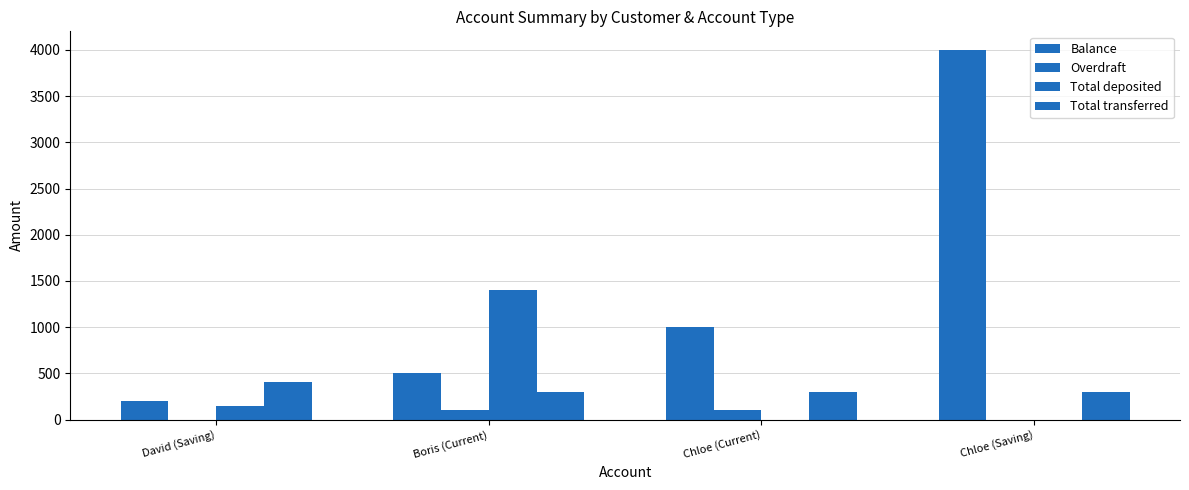

Reading left to right, what are all the values shown in this chart?

Balance: 198	502	1000	4000
Overdraft: 0	100	100	0
Total deposited: 150	1400	0	0
Total transferred: 402	302	300	300